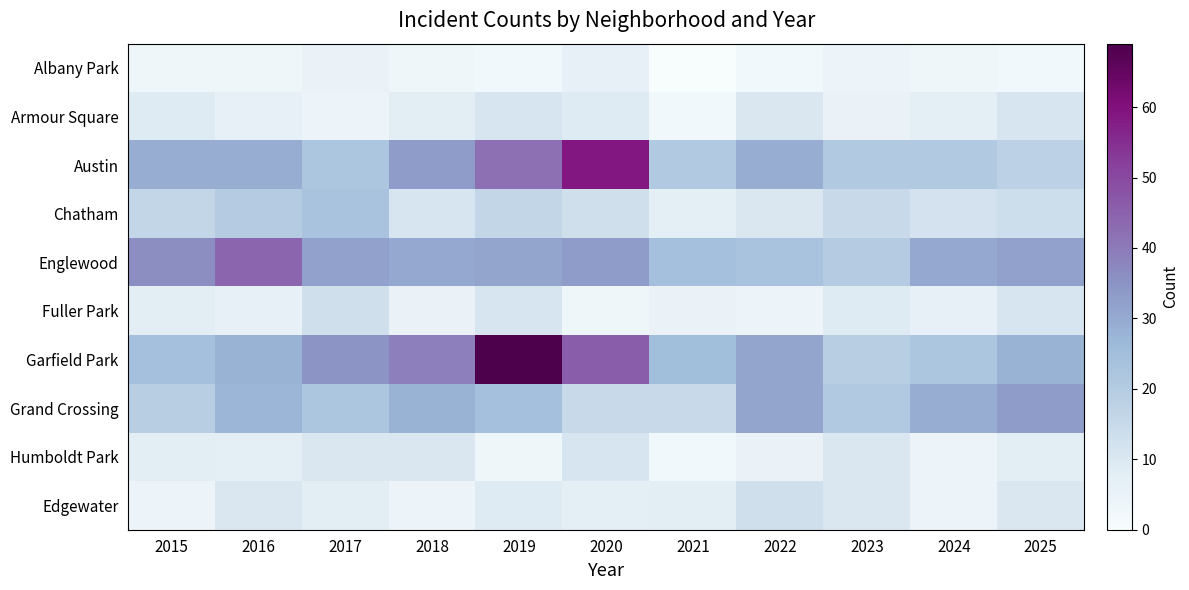

Reading right to left, extract all data points from this chart.

Albany Park: 2025=2	2024=3	2023=4	2022=2	2021=0	2020=6	2019=2	2018=3	2017=5	2016=3	2015=3
Armour Square: 2025=11	2024=7	2023=5	2022=10	2021=2	2020=9	2019=11	2018=8	2017=4	2016=6	2015=9
Austin: 2025=18	2024=21	2023=21	2022=29	2021=21	2020=59	2019=42	2018=33	2017=22	2016=29	2015=29
Chatham: 2025=14	2024=12	2023=15	2022=10	2021=7	2020=13	2019=16	2018=11	2017=23	2016=20	2015=16
Englewood: 2025=32	2024=30	2023=20	2022=23	2021=24	2020=33	2019=31	2018=30	2017=32	2016=44	2015=36
Fuller Park: 2025=11	2024=6	2023=9	2022=4	2021=5	2020=3	2019=11	2018=5	2017=13	2016=6	2015=8
Garfield Park: 2025=28	2024=22	2023=19	2022=31	2021=25	2020=46	2019=69	2018=39	2017=35	2016=28	2015=24
Grand Crossing: 2025=33	2024=29	2023=21	2022=31	2021=15	2020=15	2019=24	2018=28	2017=22	2016=27	2015=19
Humboldt Park: 2025=8	2024=4	2023=10	2022=5	2021=2	2020=11	2019=3	2018=10	2017=10	2016=7	2015=8
Edgewater: 2025=10	2024=4	2023=10	2022=13	2021=8	2020=7	2019=9	2018=4	2017=8	2016=10	2015=4